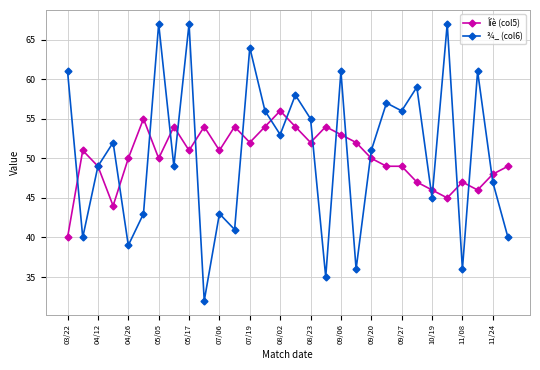

What is the lowest value of the ¾_ (col6) series?

32